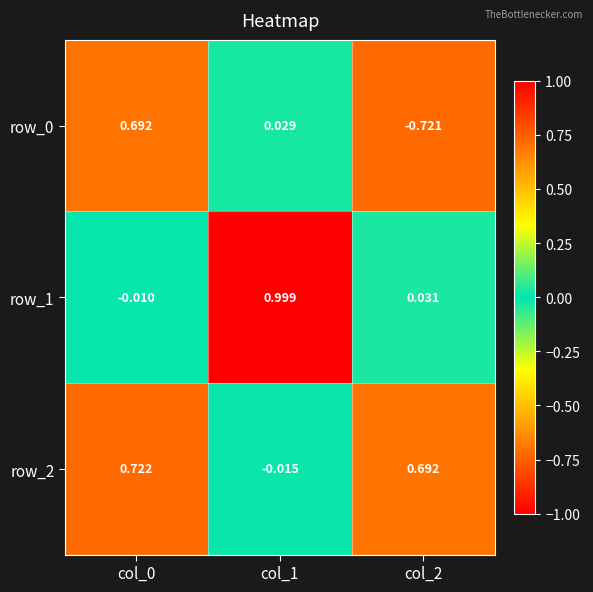

Is the value of row_0 at col_0 greater than the value of row_2 at col_0?

No